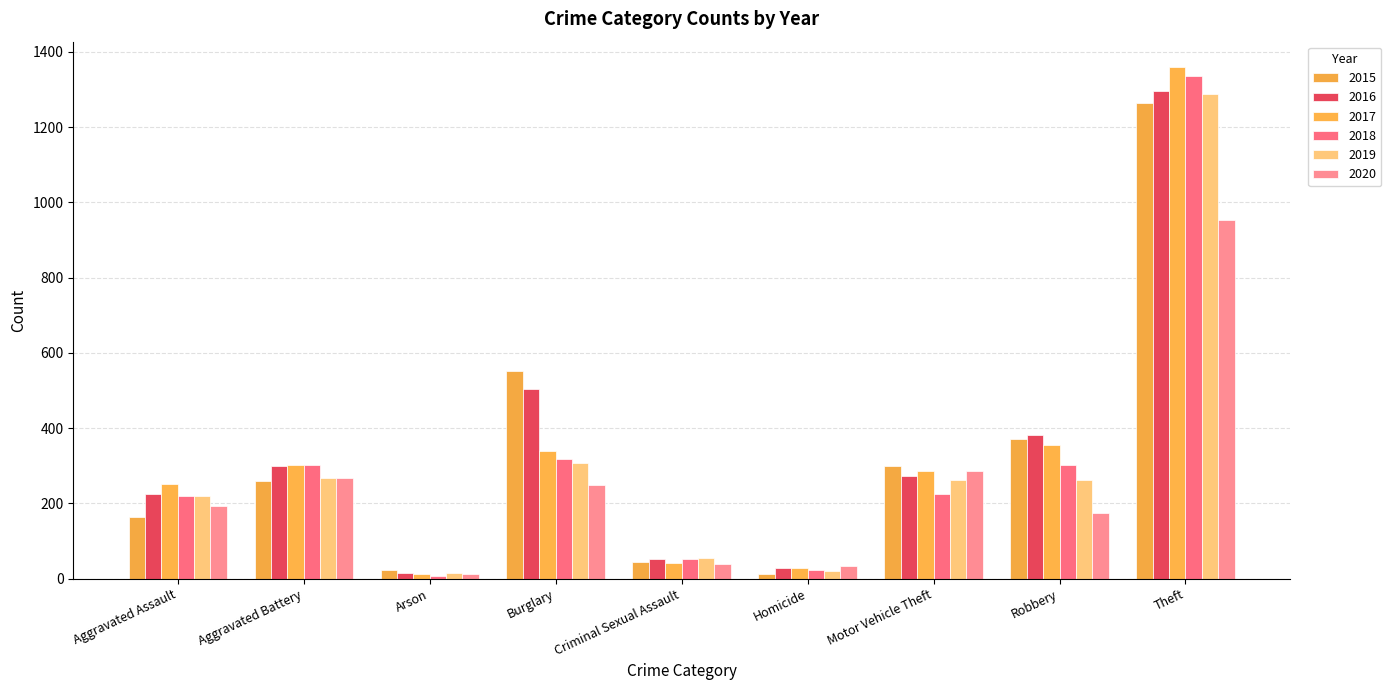

At which label is 2017 closest to 685?

Robbery